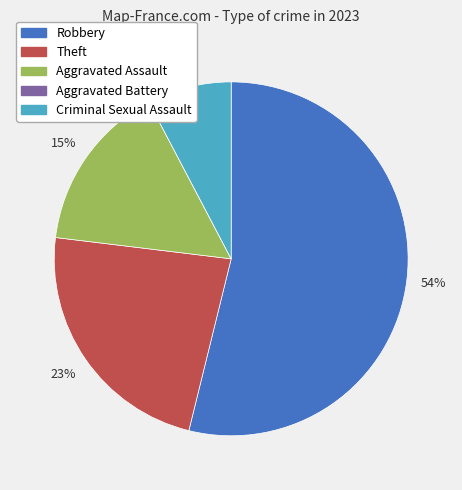

Does Robbery represent more than half of the total?

Yes